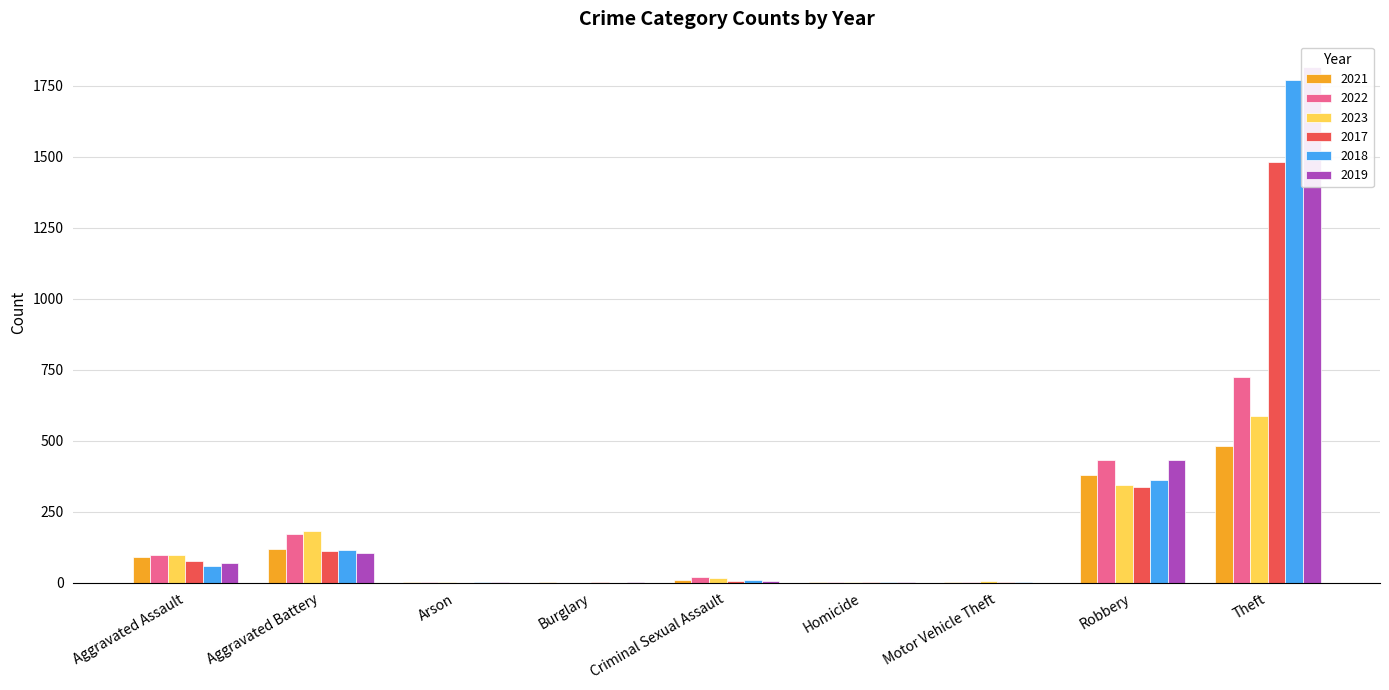

What are all the series names shown in the legend?

2021, 2022, 2023, 2017, 2018, 2019